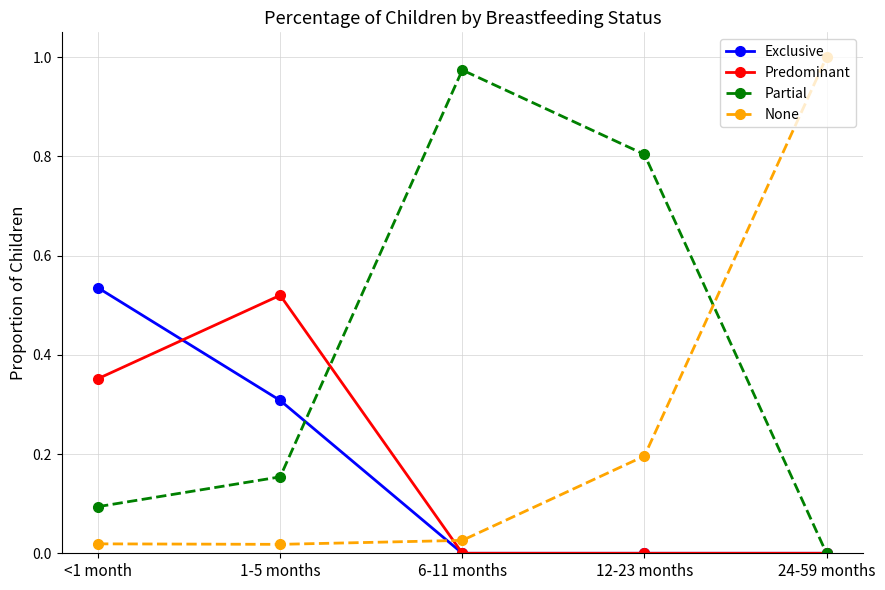

True or false: Partial has more than 2 interior local peaks.

False